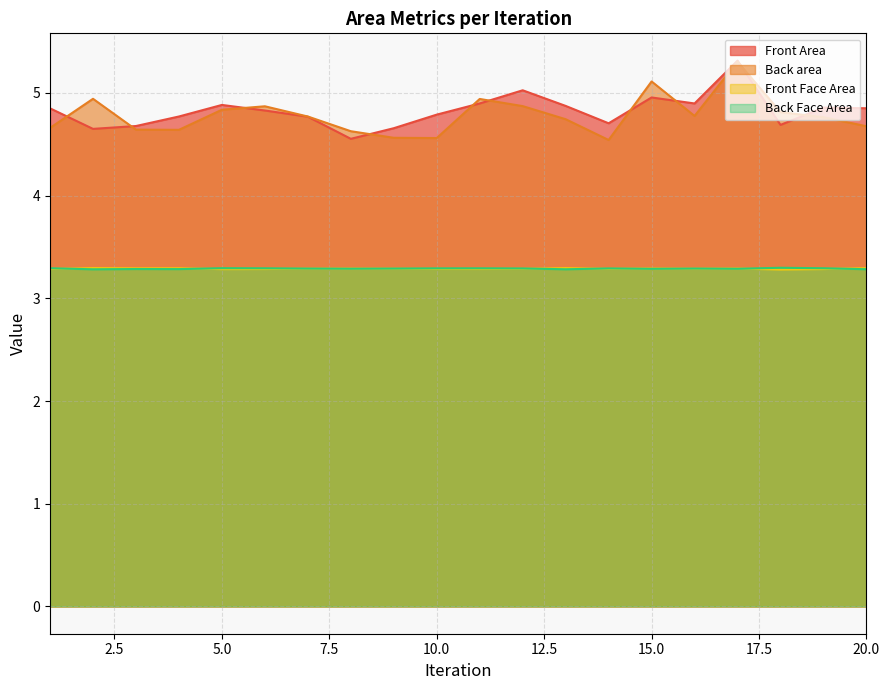

Does the chart display data point markers on the line(s)?

No